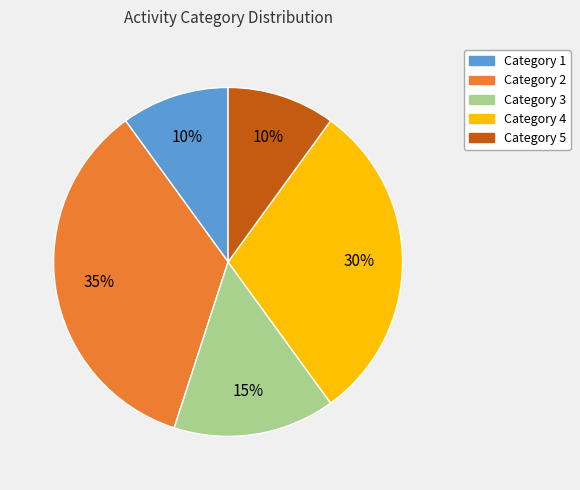

Does any single category account for the majority?

No